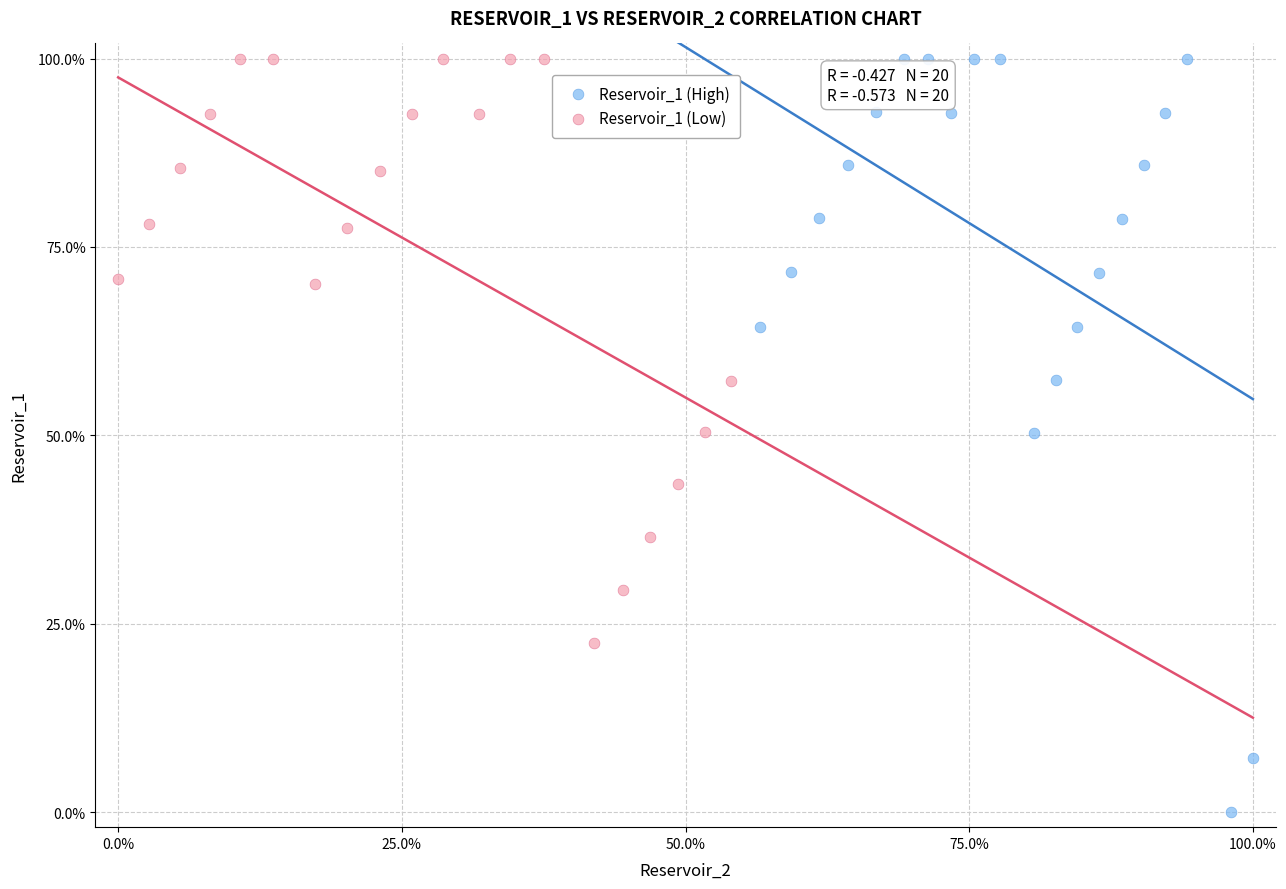

Which series reaches the minimum Y coordinate?

Reservoir_1 (High)